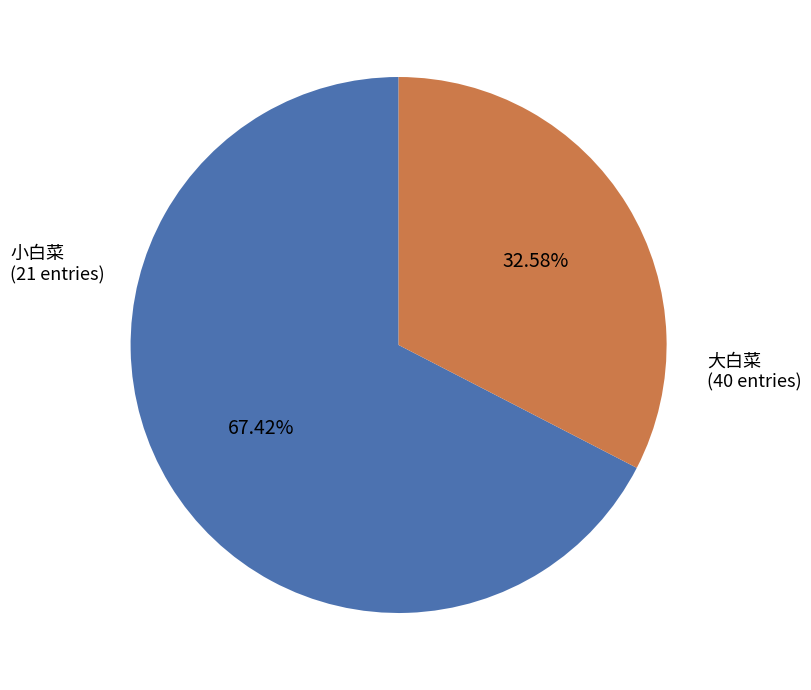

Is there any slice that represents more than half of the pie?

Yes